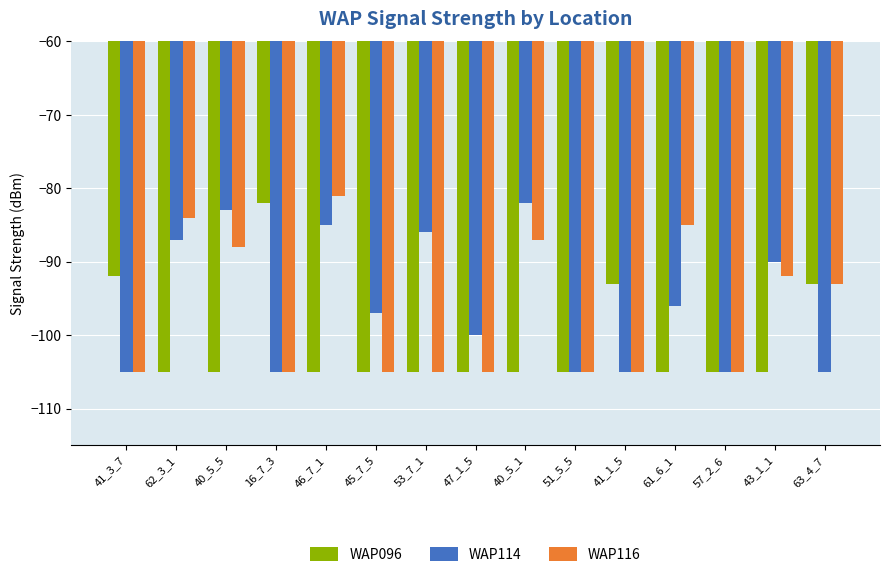

Does the chart contain any negative values?

Yes